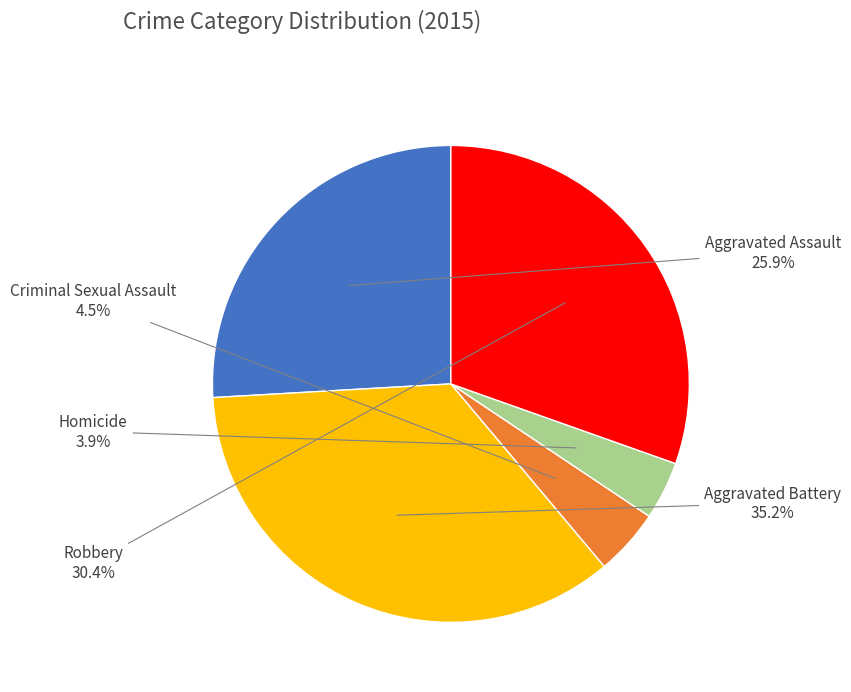

Is there a majority slice in this chart?

No